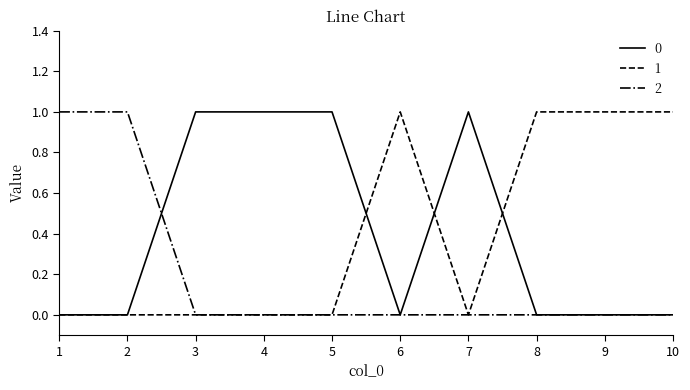

At how many categories does at least one series exceed 0?

10